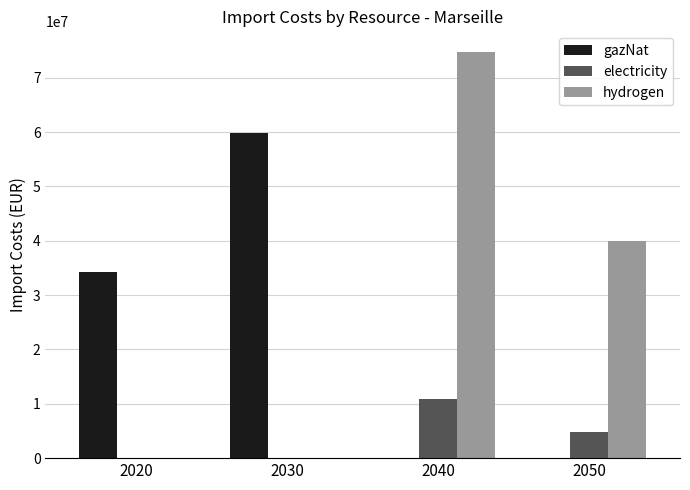

Does the chart contain stacked bars?

No